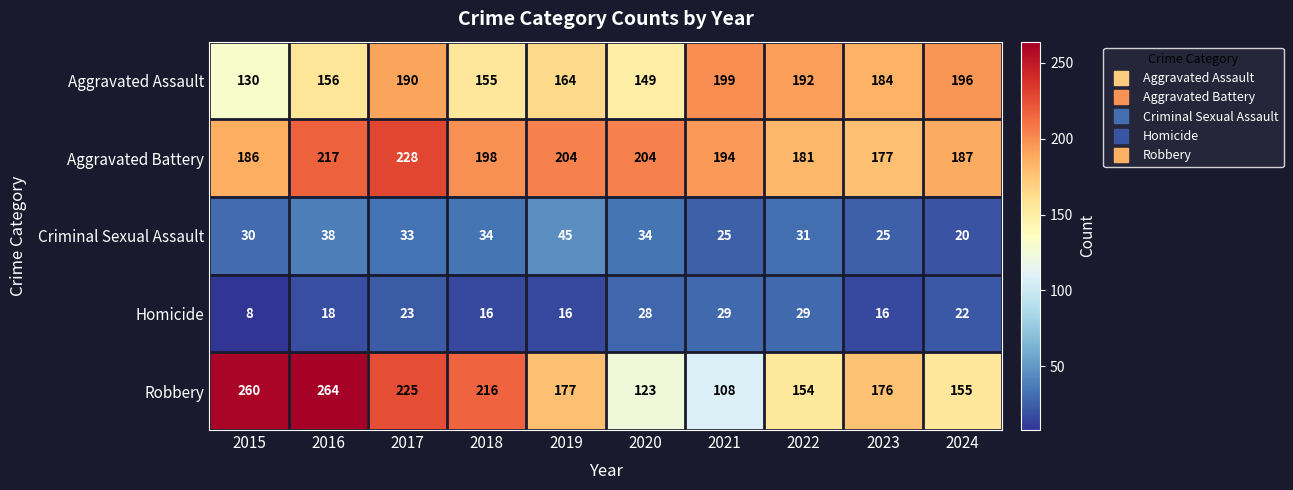

Rank the series by their maximum value, from highest to lowest.

Robbery, Aggravated Battery, Aggravated Assault, Criminal Sexual Assault, Homicide